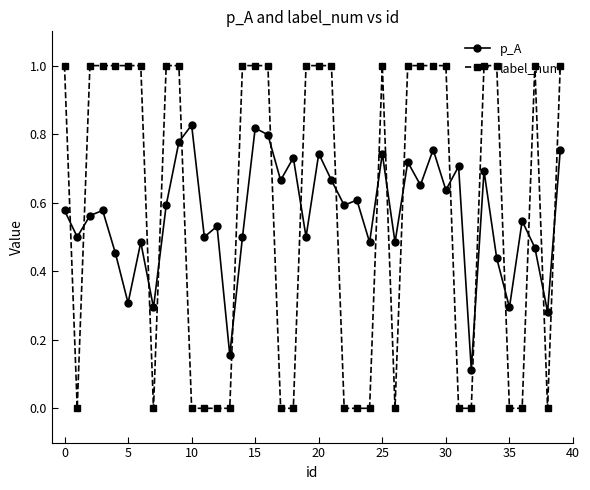

Which series ends up on top after the final intersection of p_A and label_num?

label_num